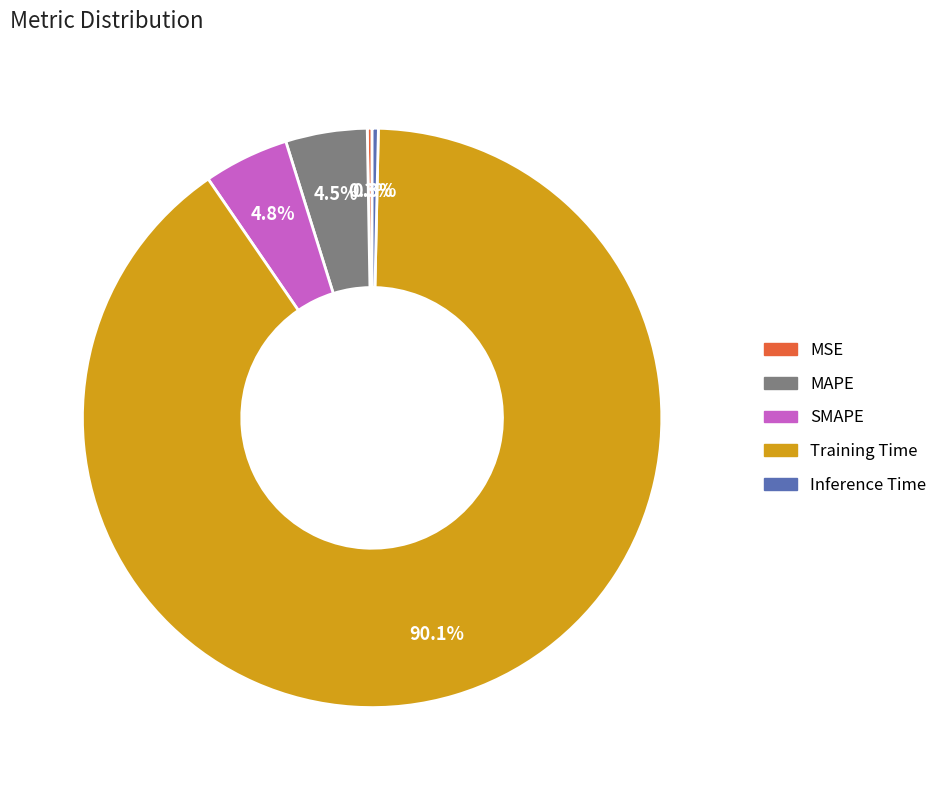

Is the sum of Inference Time and MAPE greater than half?

No